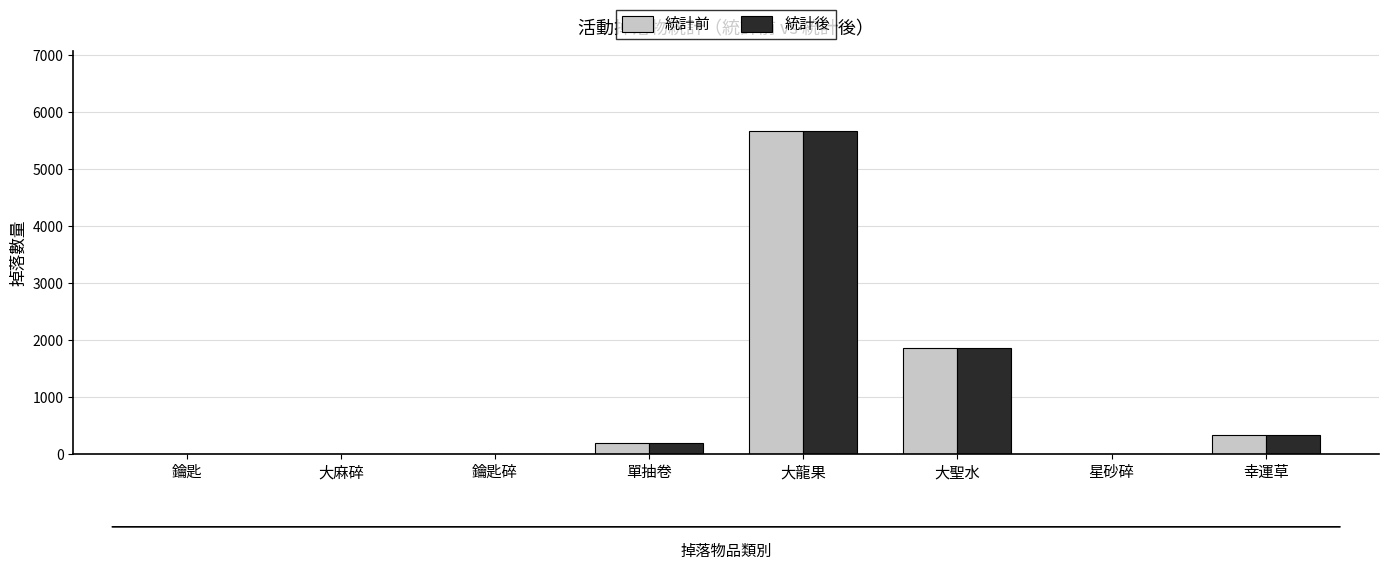

What is the sum of all 統計後 values?

8070